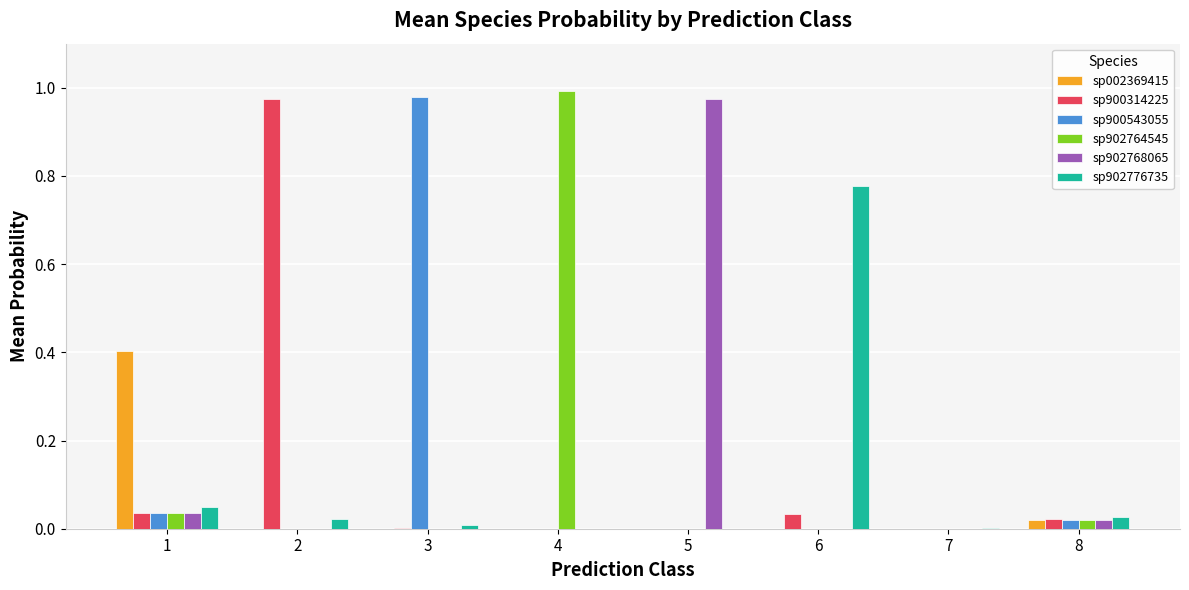

The value of sp002369415 at 2 is 0.0. True or false?

True